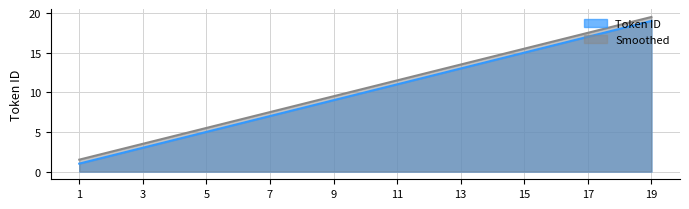

Which category has the highest value across all series?

19